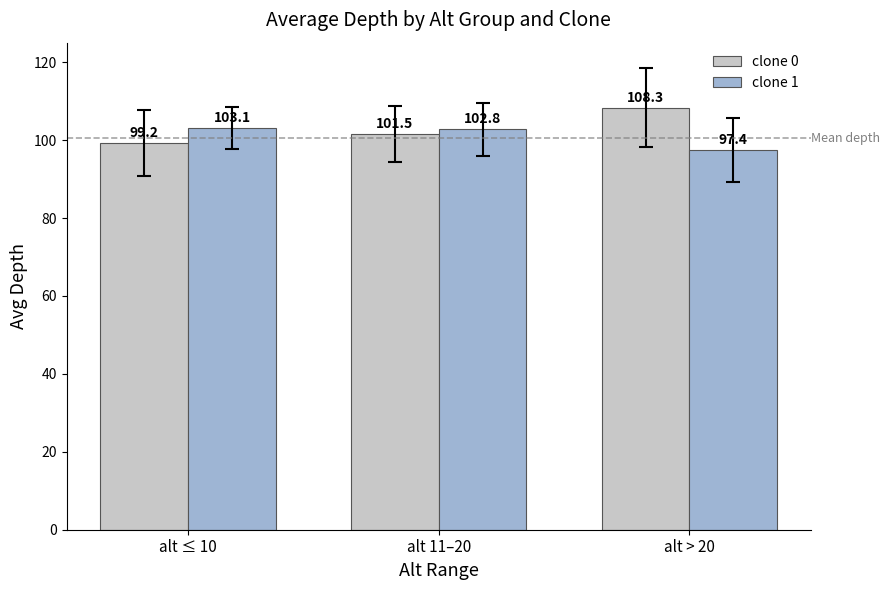

Read the clone 1 value at alt 11–20.

102.8